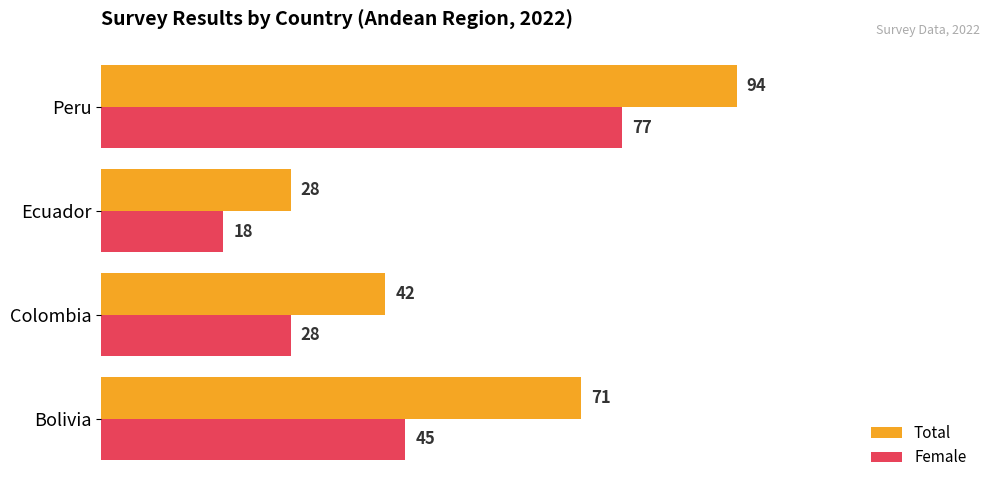

What is the sum of the Total values at Peru and Ecuador?

122